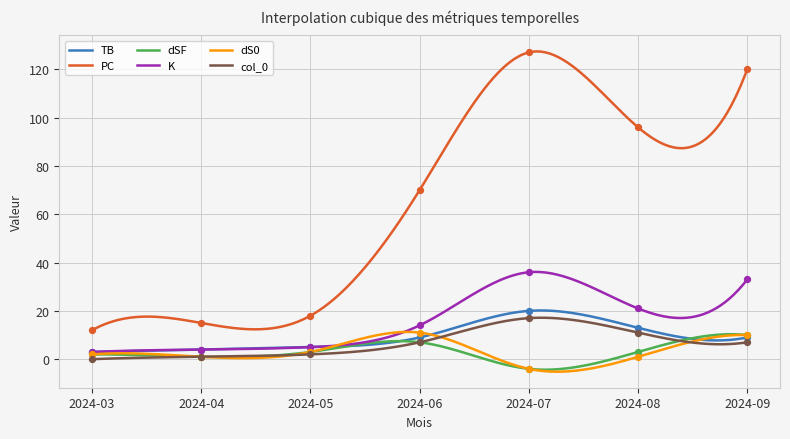

Which series contains the lowest Y value?

dSF